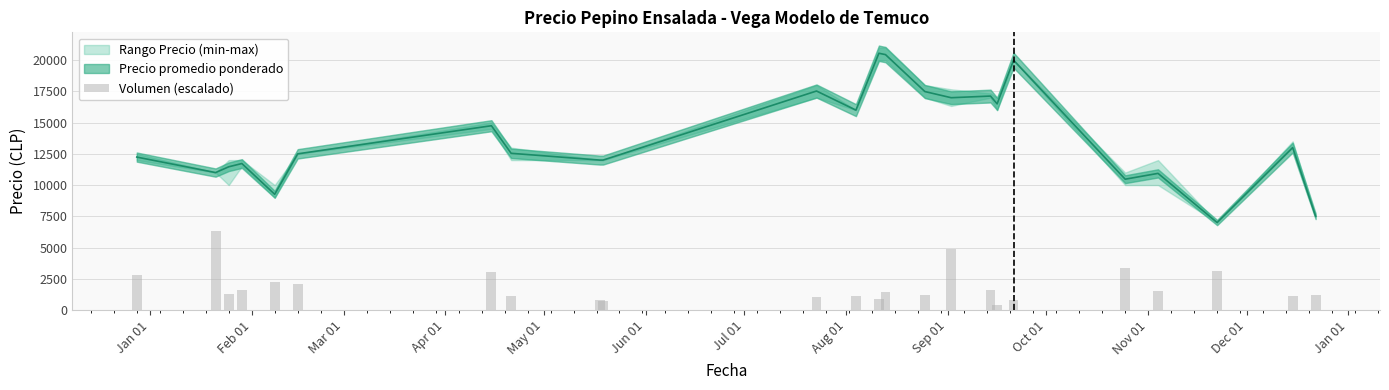

Reading right to left, what are all the values shown in this chart?

1197.0	1102.5	3150.0	1480.5	3339.0	819.0	378.0	1575.0	4914.0	1165.5	1417.5	913.5	1134.0	1071.0	693.0	787.5	1102.5	3024.0	2110.5	2268.0	1606.5	1291.5	6300.0	2835.0